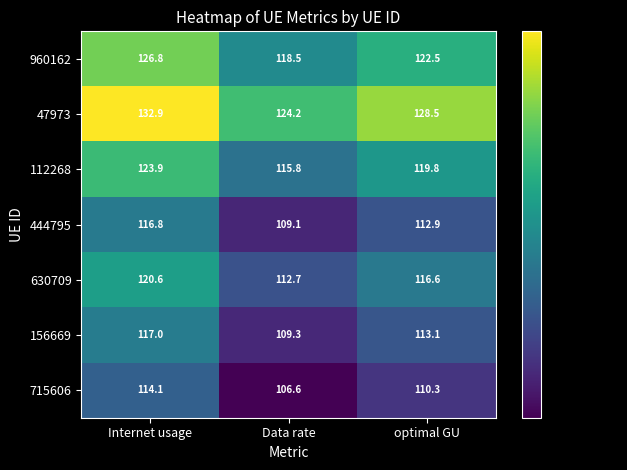

What is the greatest value displayed?

132.9